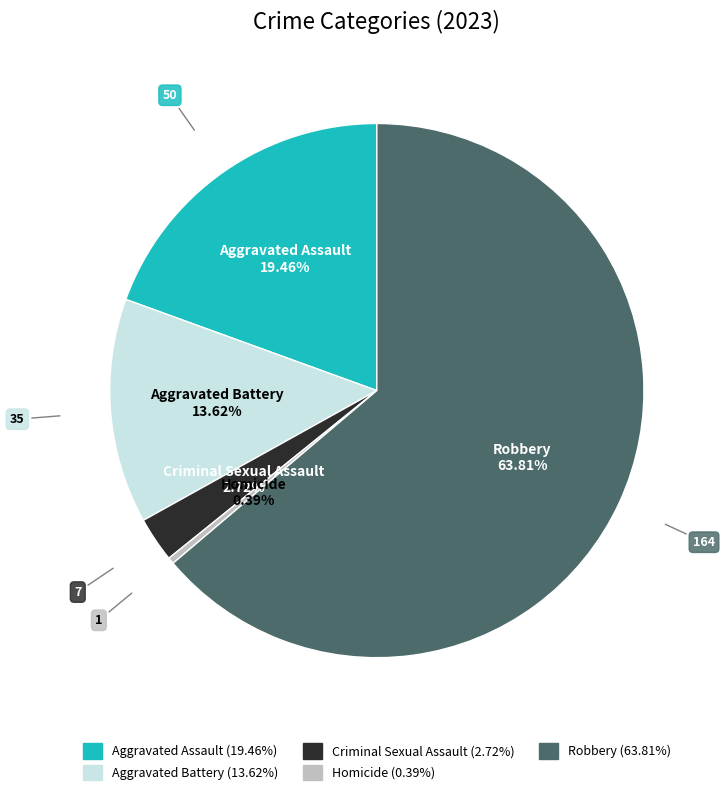

The Criminal Sexual Assault slice represents 3% of the pie. True or false?

True